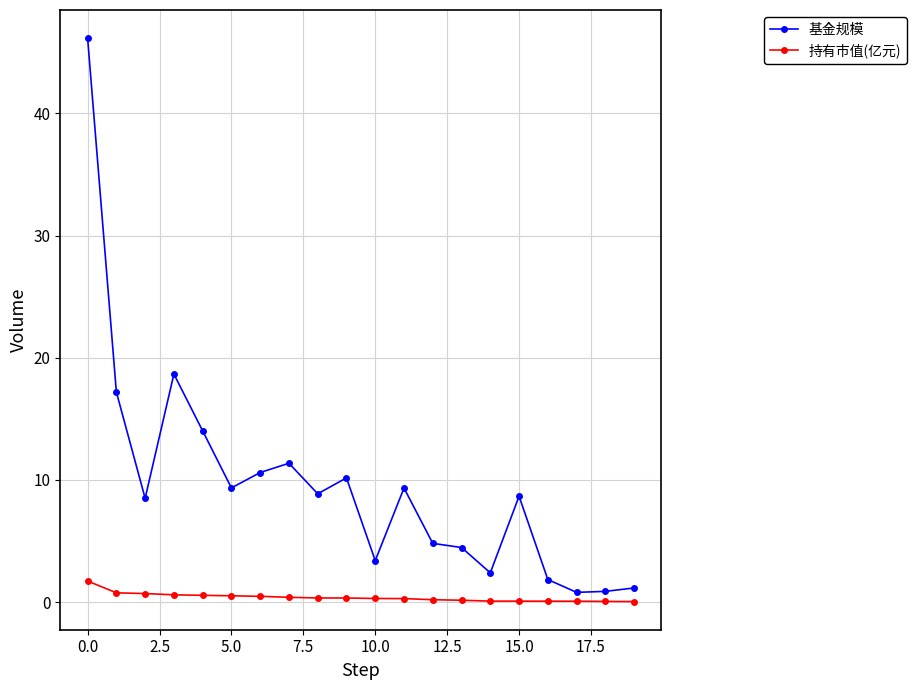

What is the maximum value shown in the chart?

46.2